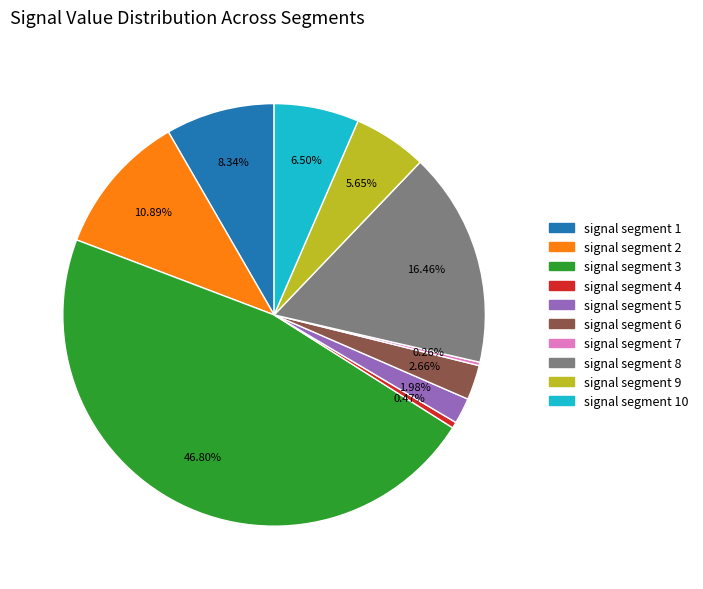

Does signal segment 6 account for over 50% of the chart?

No